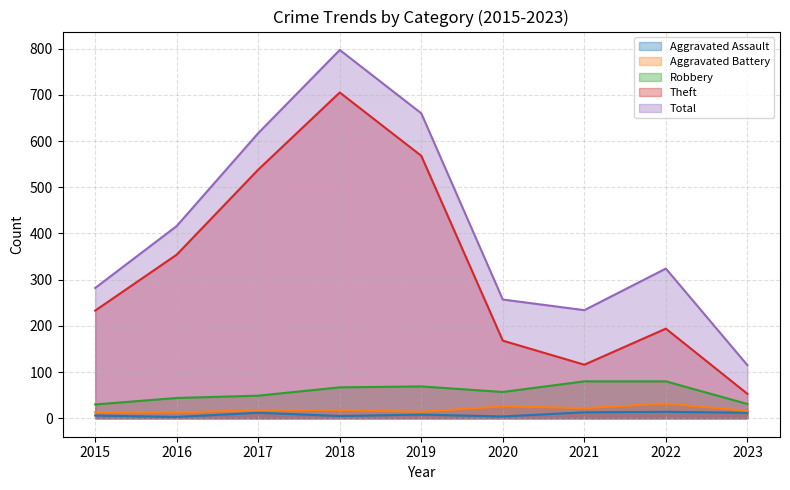

Rank the series at 2022 from lowest to highest value.

Aggravated Assault, Aggravated Battery, Robbery, Theft, Total